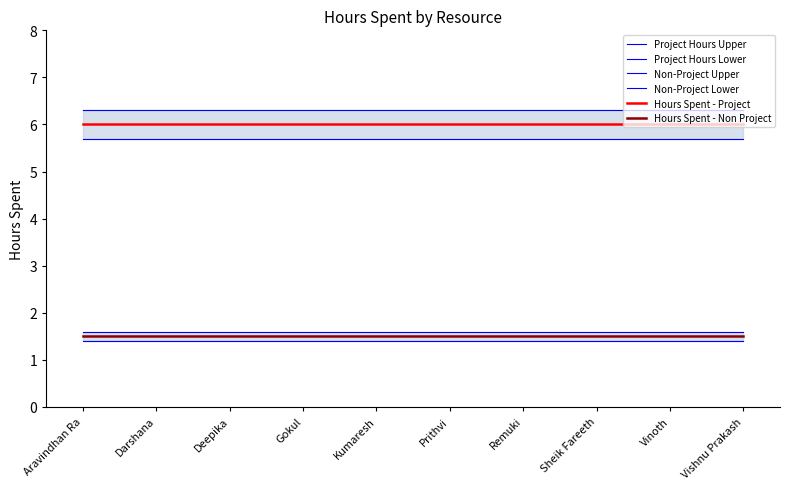

Rank the series by their maximum value, from lowest to highest.

Non-Project Lower, Hours Spent - Non Project, Non-Project Upper, Project Hours Lower, Hours Spent - Project, Project Hours Upper